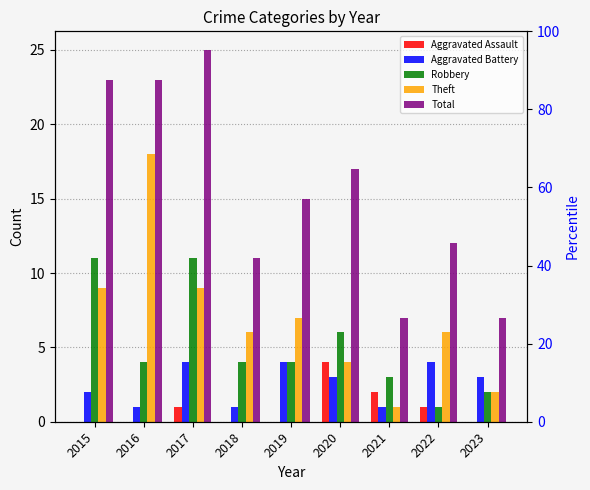

How many bars are there in total?

45